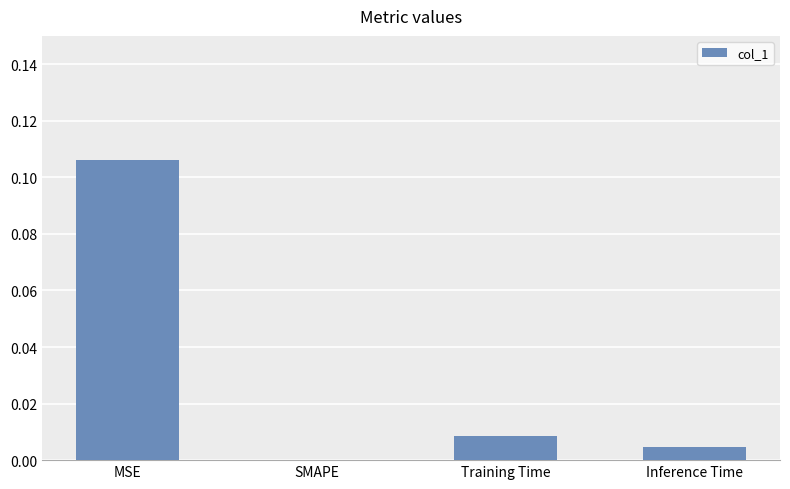

How many positive values are there?

3